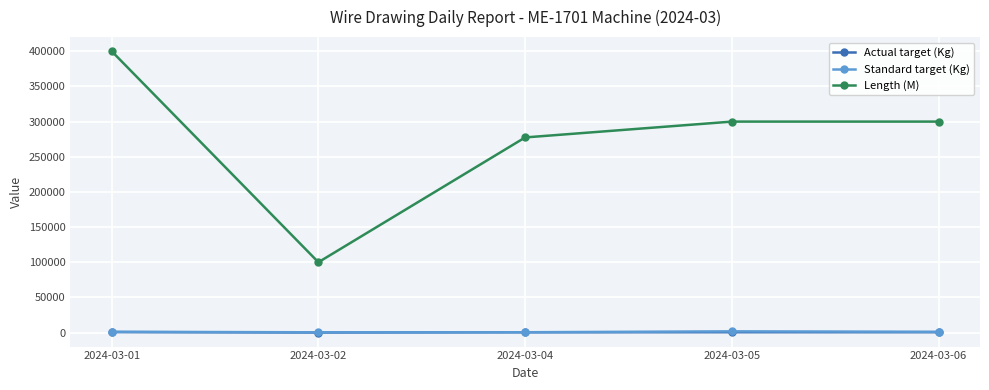

What is the value of the Length (M) point at the 2nd from the left?

100100.0